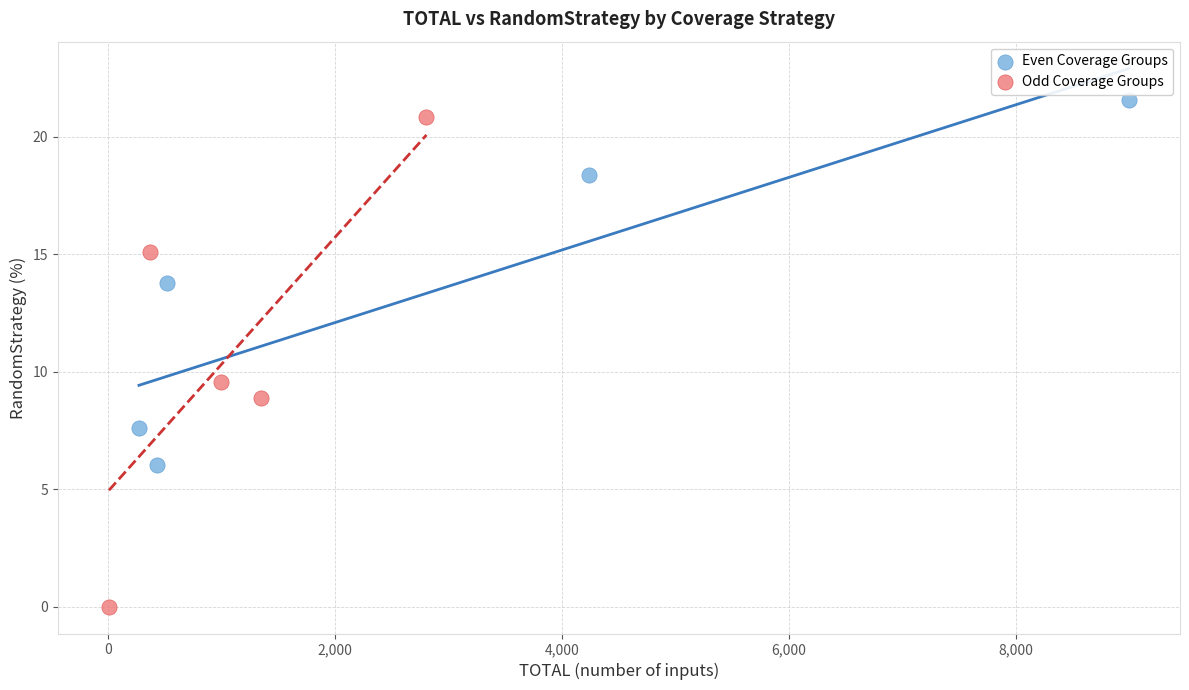

What are all the series names shown in the legend?

Even Coverage Groups, Odd Coverage Groups